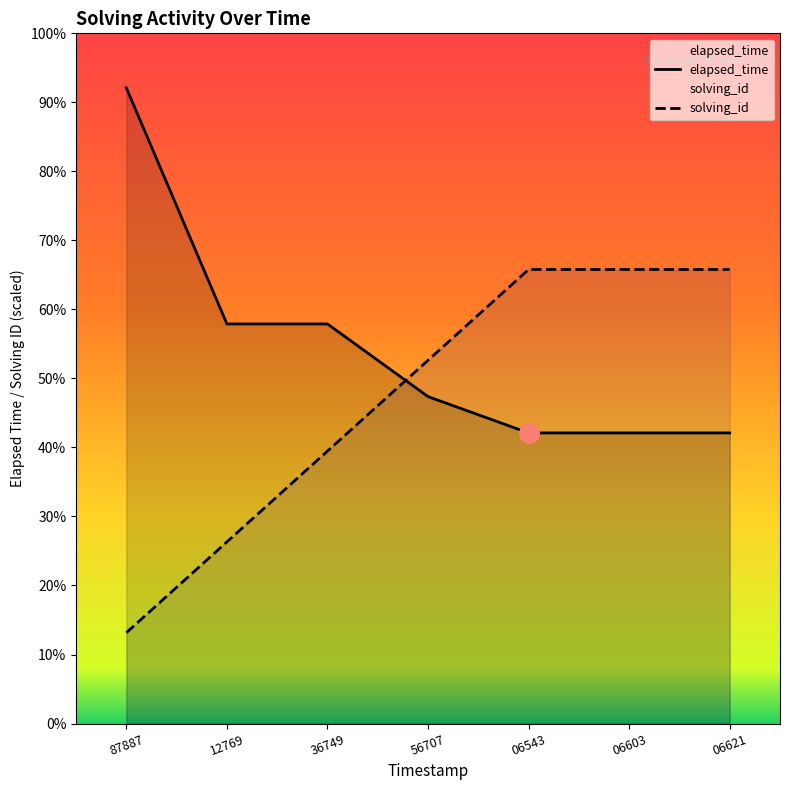

How many lines are shown in the chart?

2